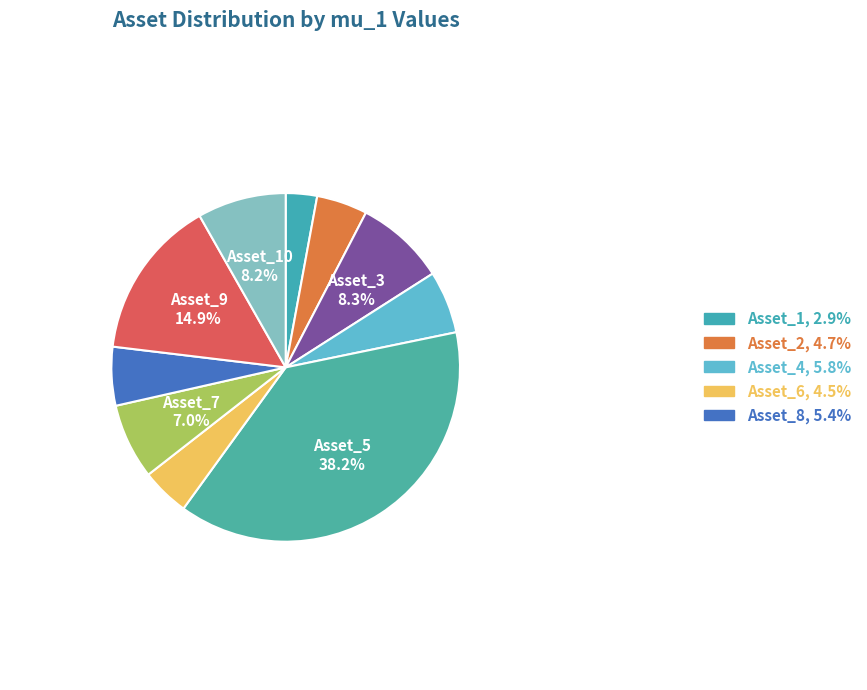

Count the number of slices in the pie.

10